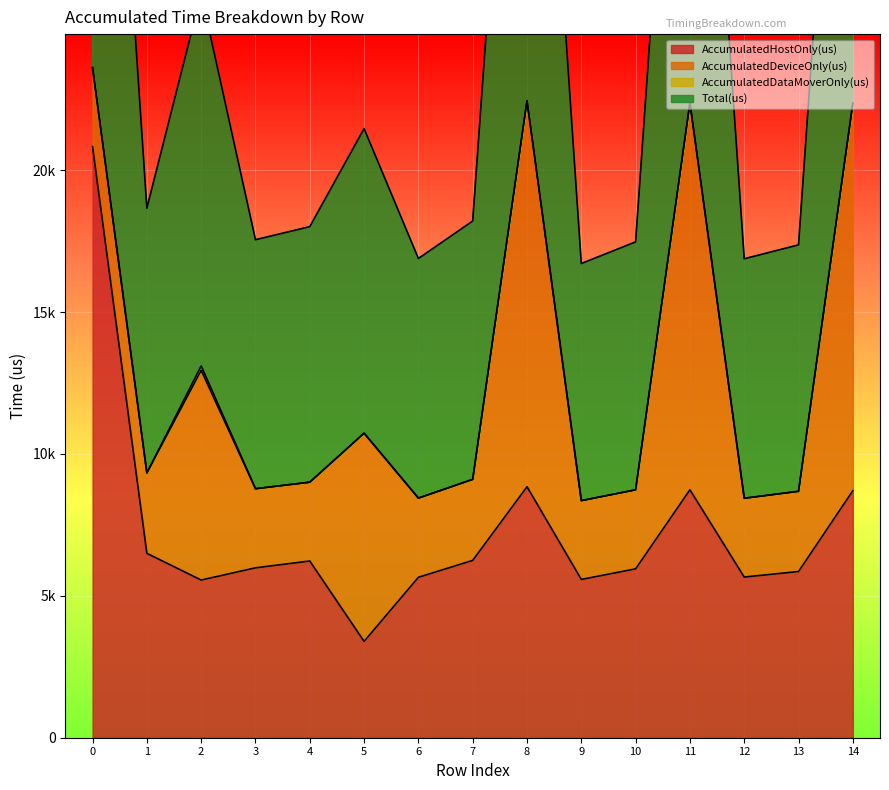

Between 10 and 11, which series saw the biggest shift?

Total(us)